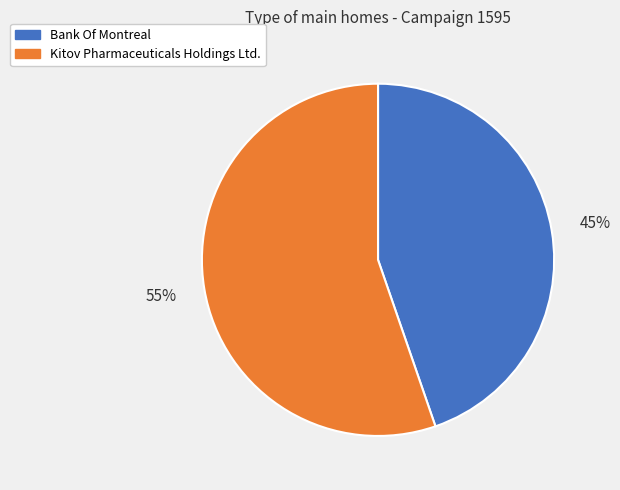

To the nearest percent, what is the average slice percentage?

50%